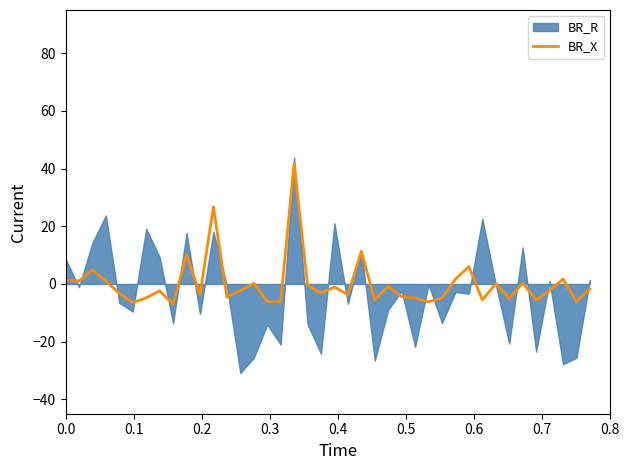

How many lines are shown in the chart?

1